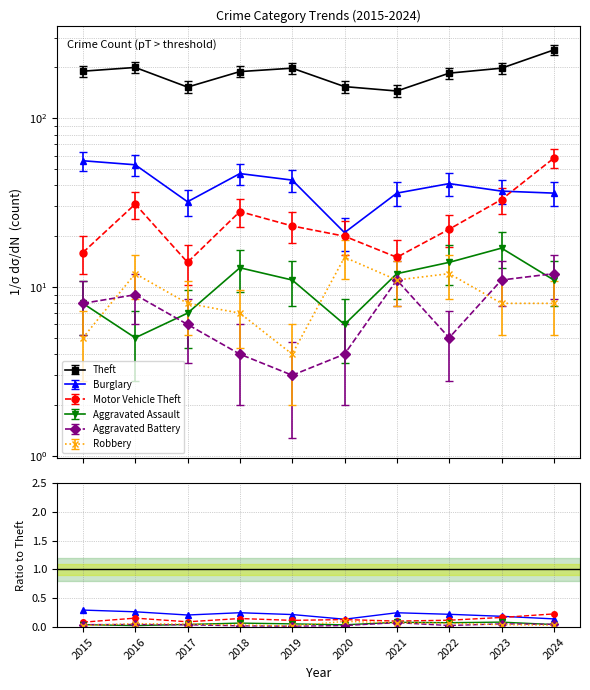

Which series has the widest spread of values?

Theft